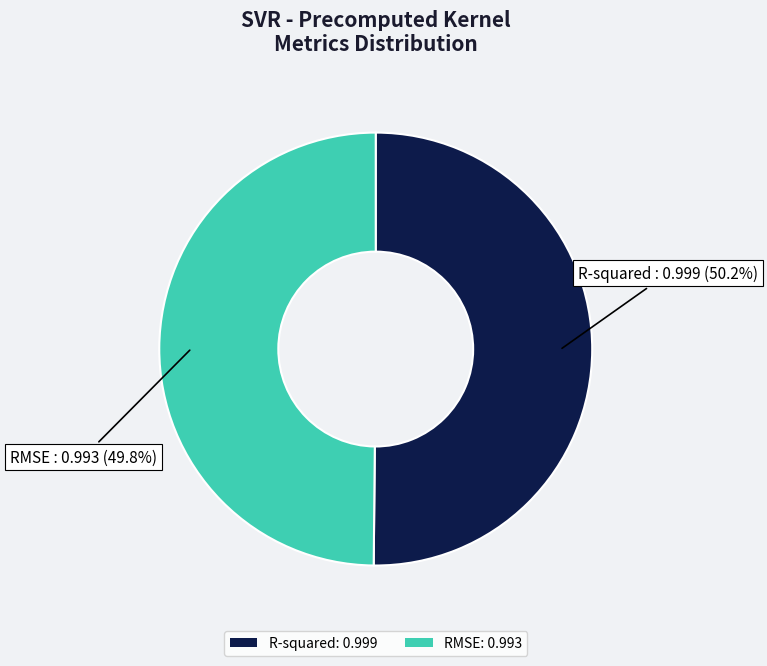

True or false: RMSE accounts for 43% of the total.

False